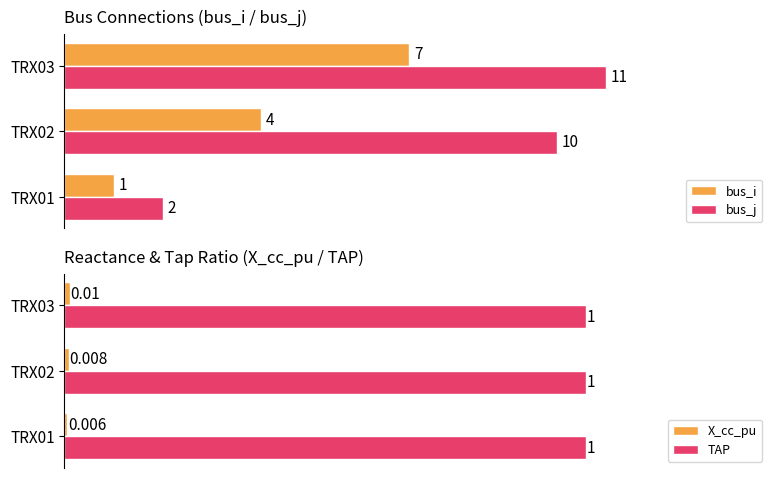

Rank the categories by bus_j value from highest to lowest.

TRX03, TRX02, TRX01